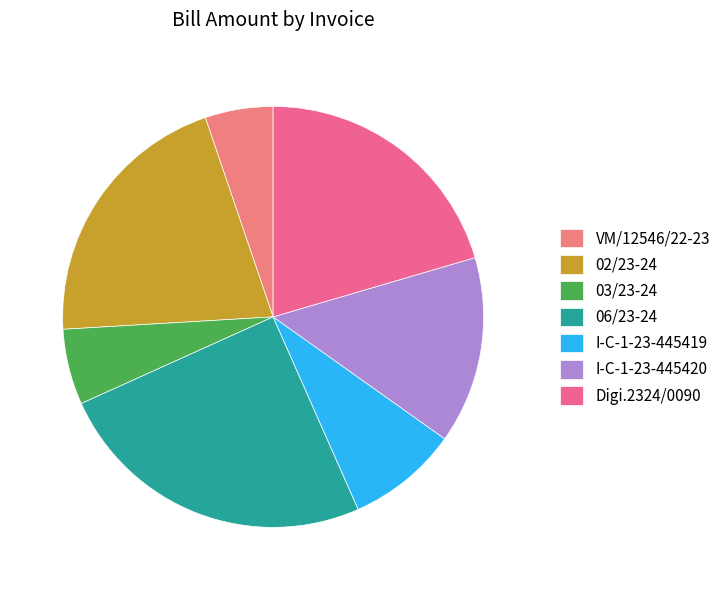

Which category has the biggest portion of the pie?

06/23-24